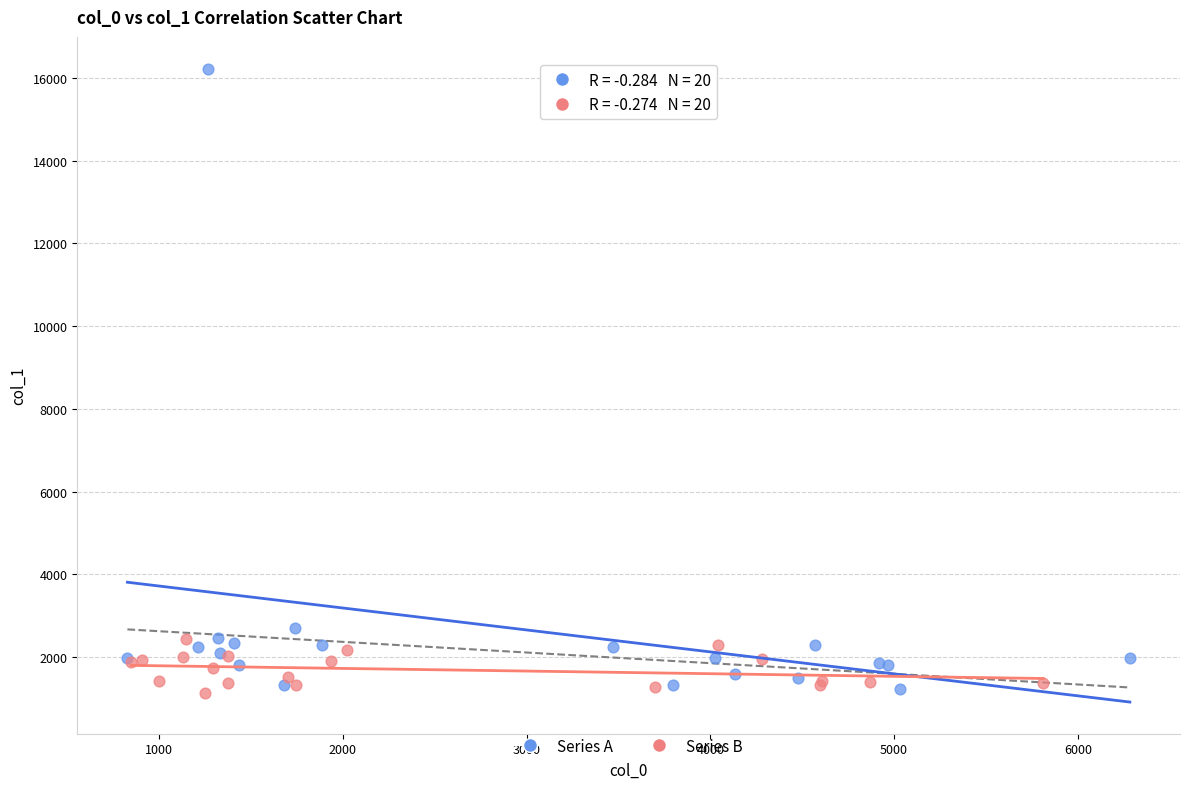

What are all the series names shown in the legend?

Series A, Series B